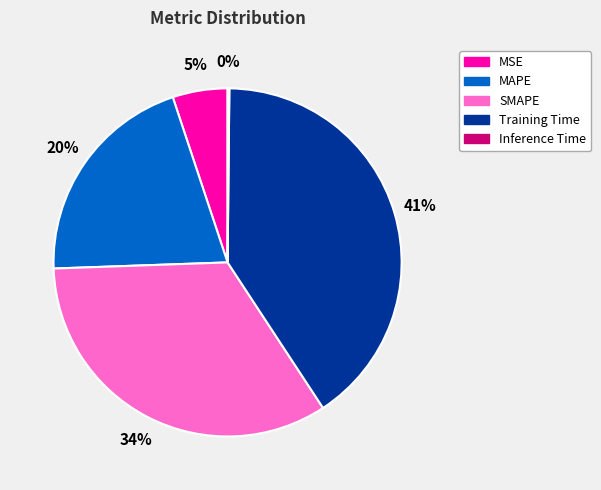

Is there a majority slice in this chart?

No